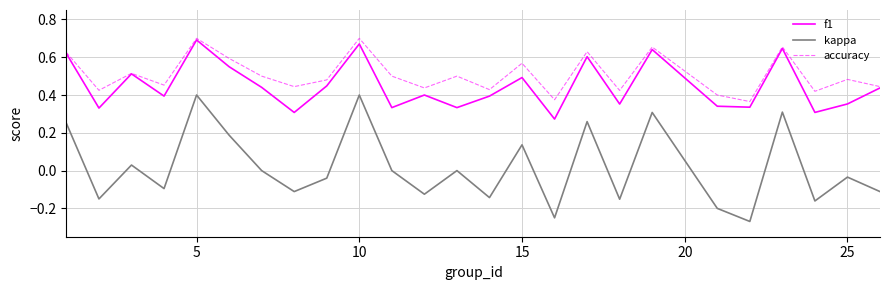

What are all the series names shown in the legend?

f1, kappa, accuracy